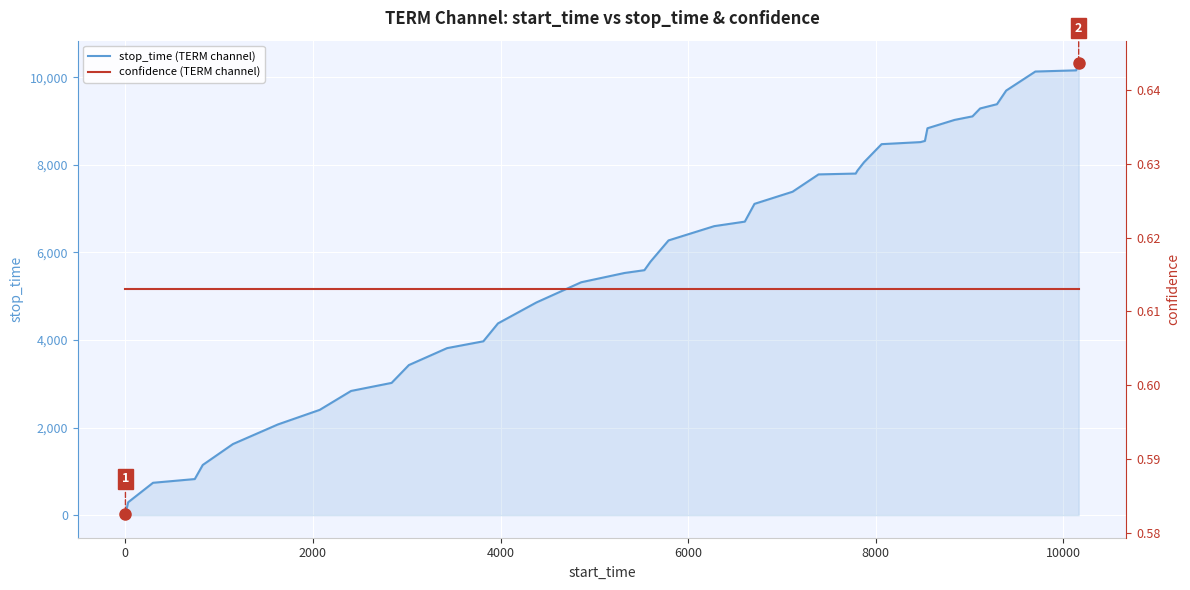

What is the maximum value for confidence (TERM channel)?

0.6